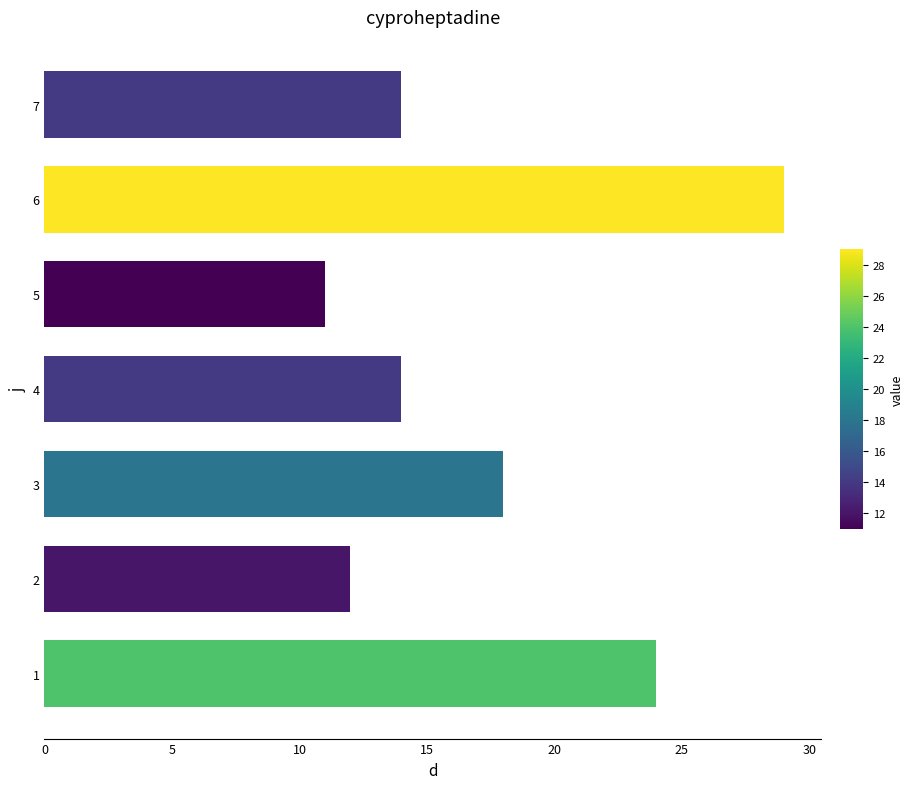

What is the difference between the maximum and minimum values?

18